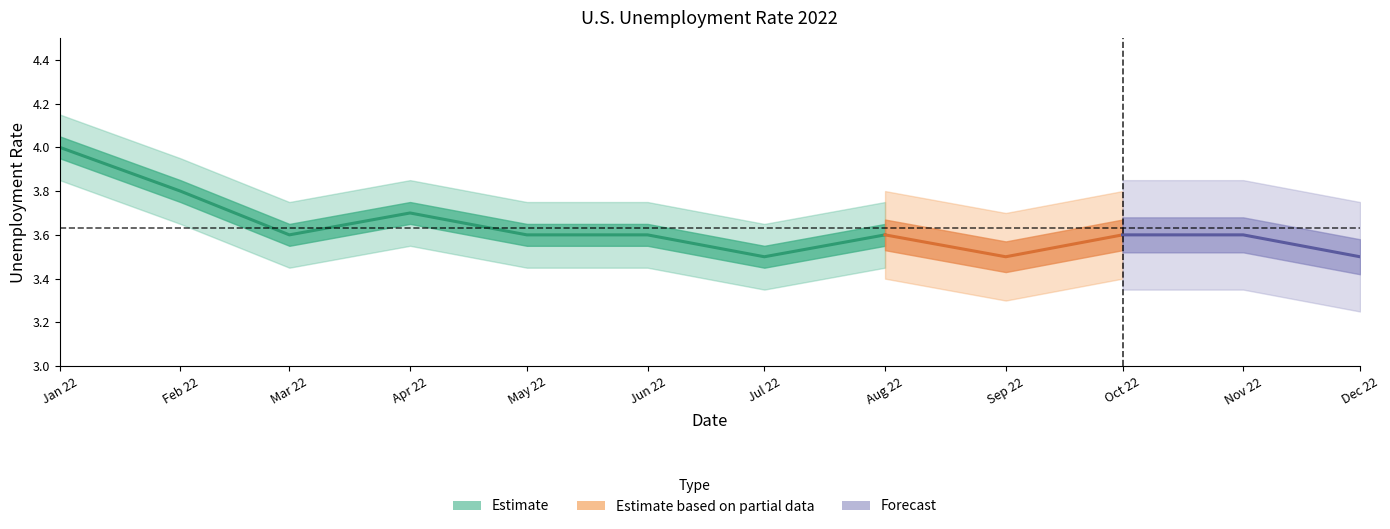

What is the minimum value shown in the chart?

3.5